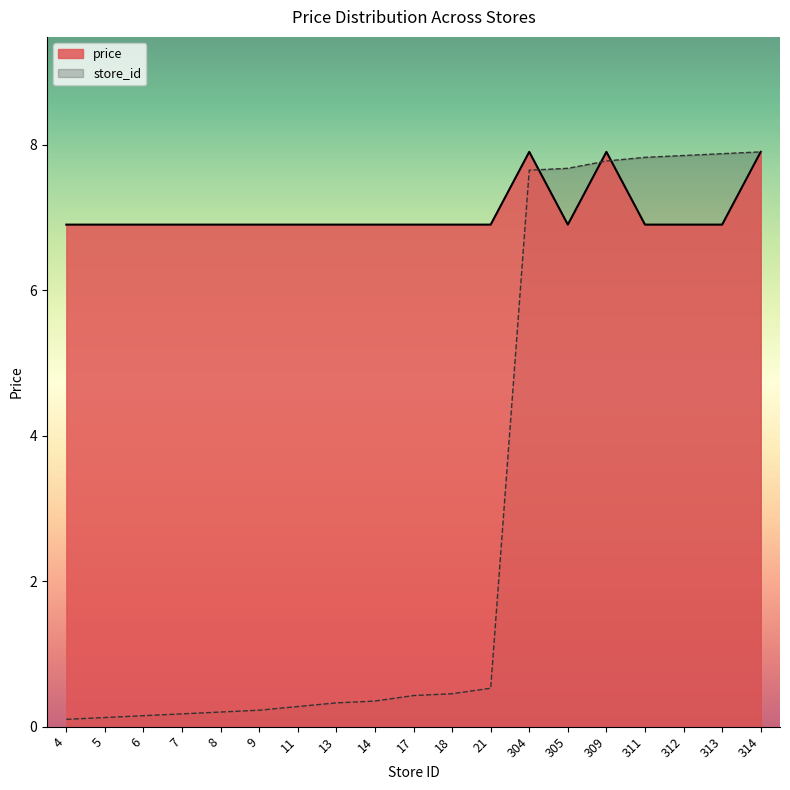

The value of price at 13 is 6.9. True or false?

True